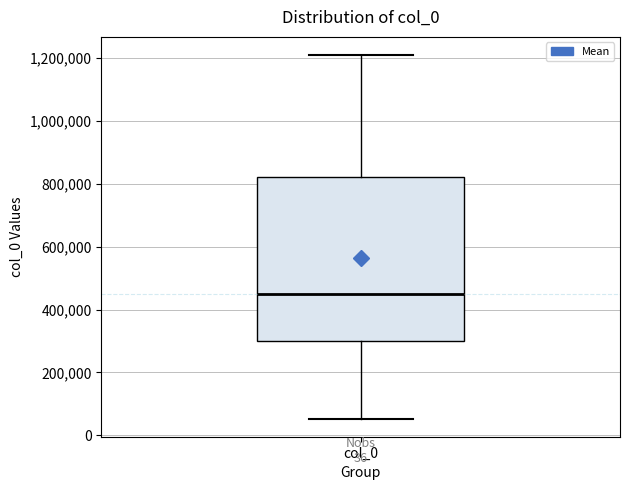

Where is the upper edge of the box for col_0 on the y-axis? The values are not printed on the chart, so give them approximately, as read against the axis.

820000